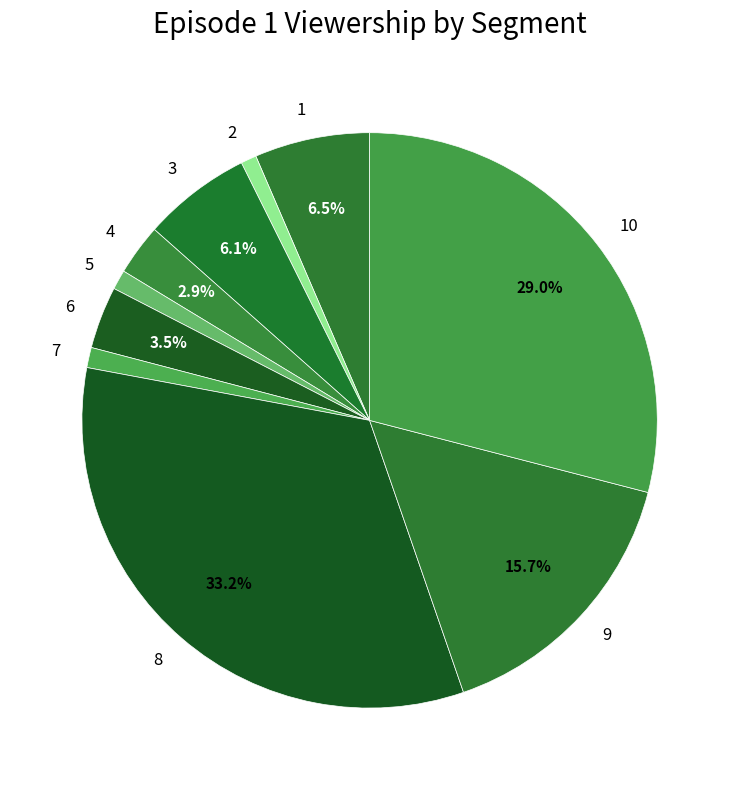

To the nearest percent, what portion does 4 represent?

3%